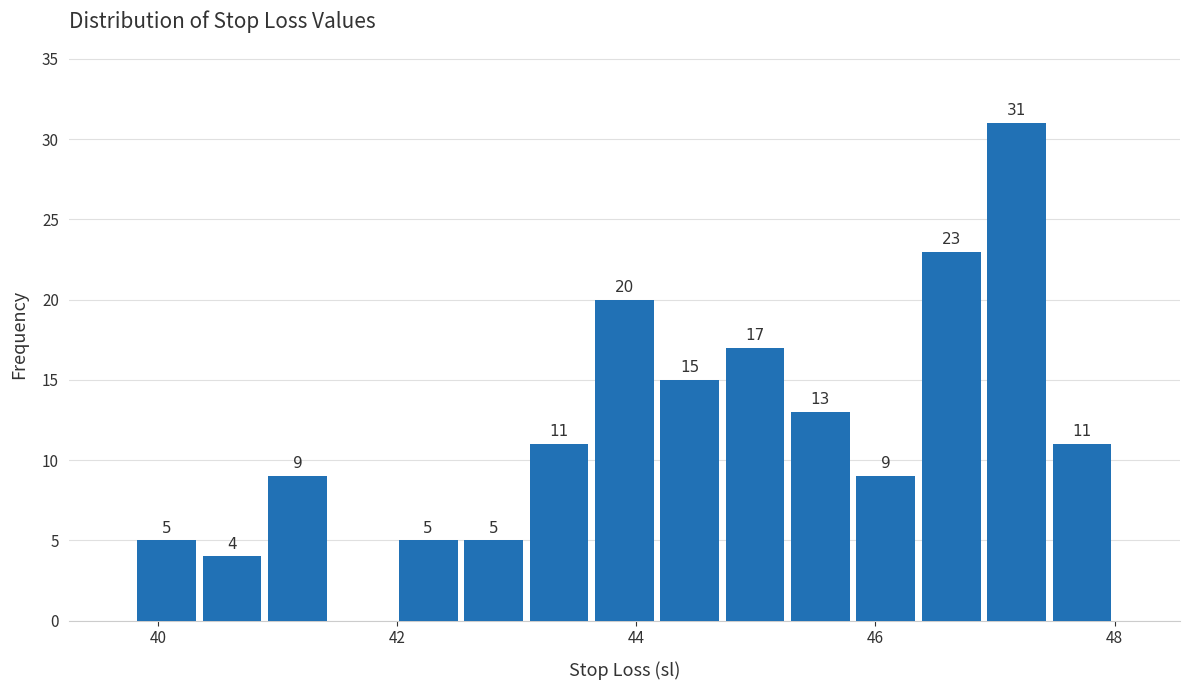

Around what value on the x-axis is the tallest bar? Give the approximate position of its centre, as read against the axis.

47.2